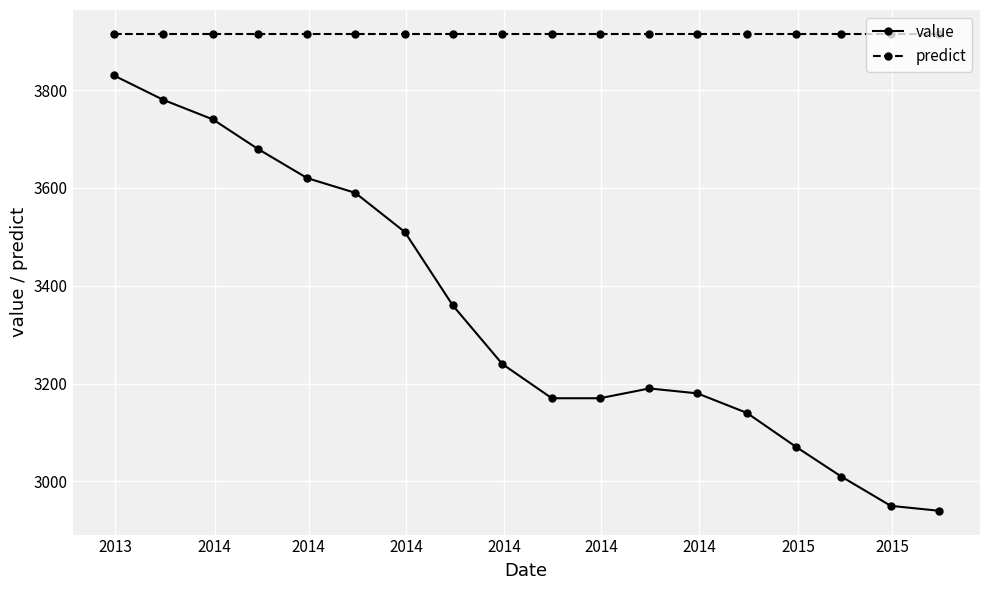

Which series has the largest range (max minus min)?

value